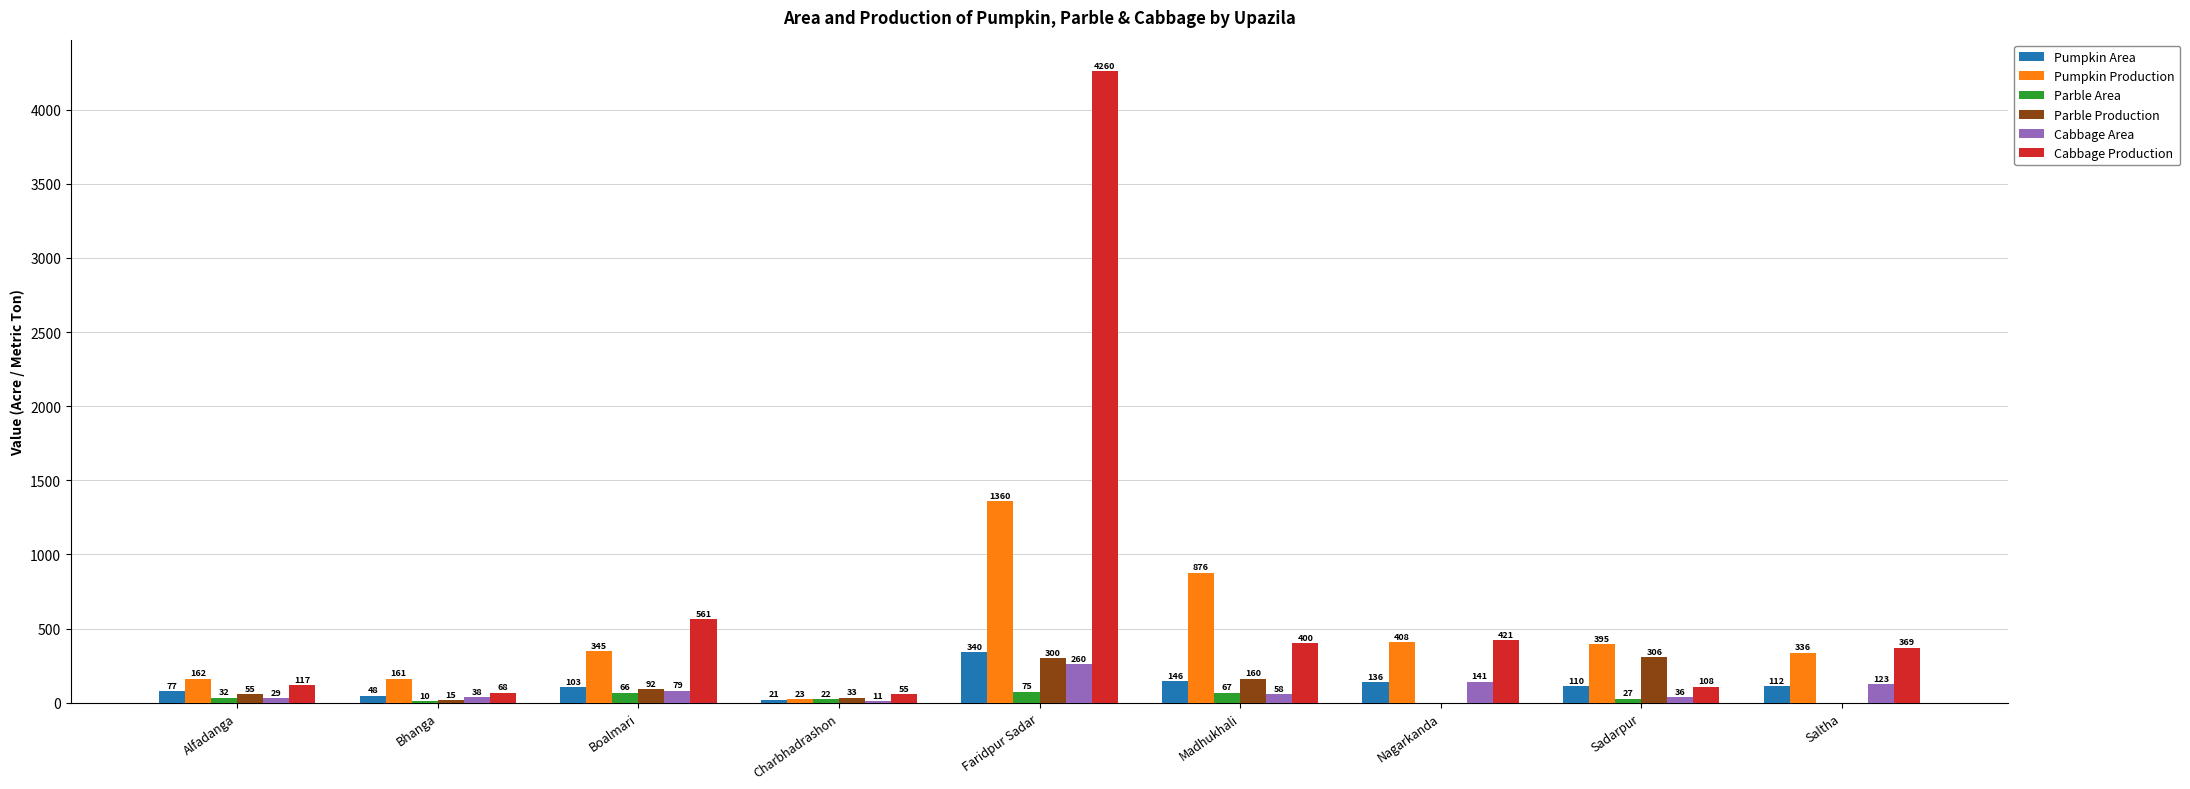

Between Boalmari and Sadarpur, which series saw the biggest shift?

Cabbage Production